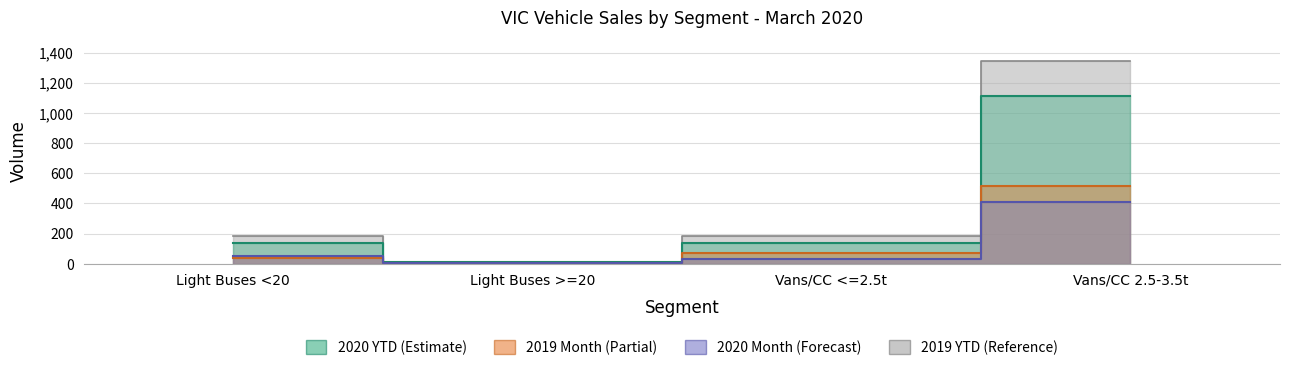

True or false: 2019 Month and 2020 YTD cross at least once.

False